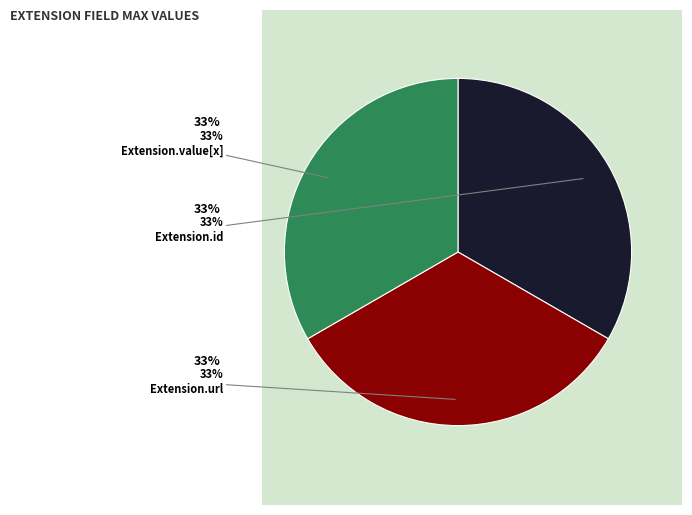

Is there a majority slice in this chart?

No